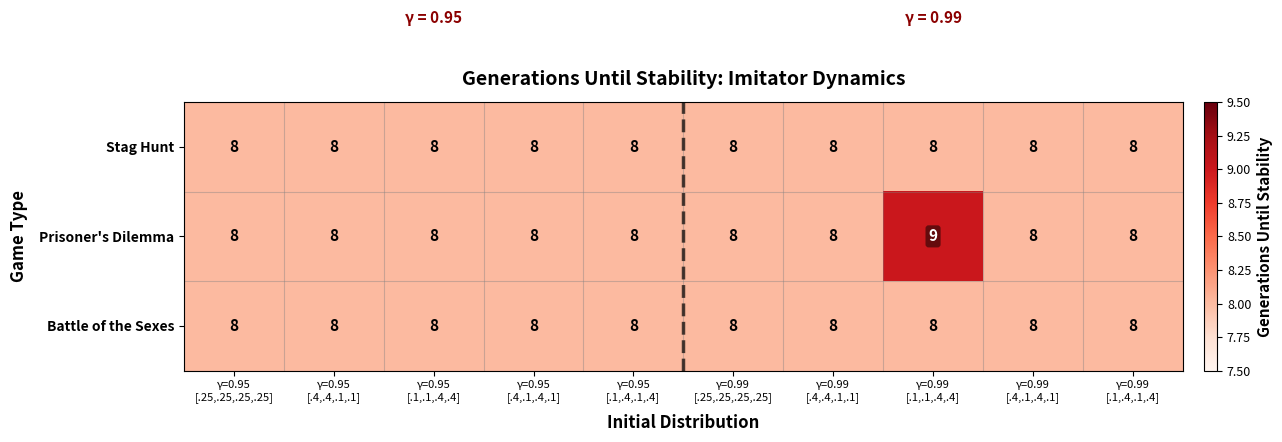

At which category is the sum across all series the highest?

γ=0.99
[.1,.1,.4,.4]